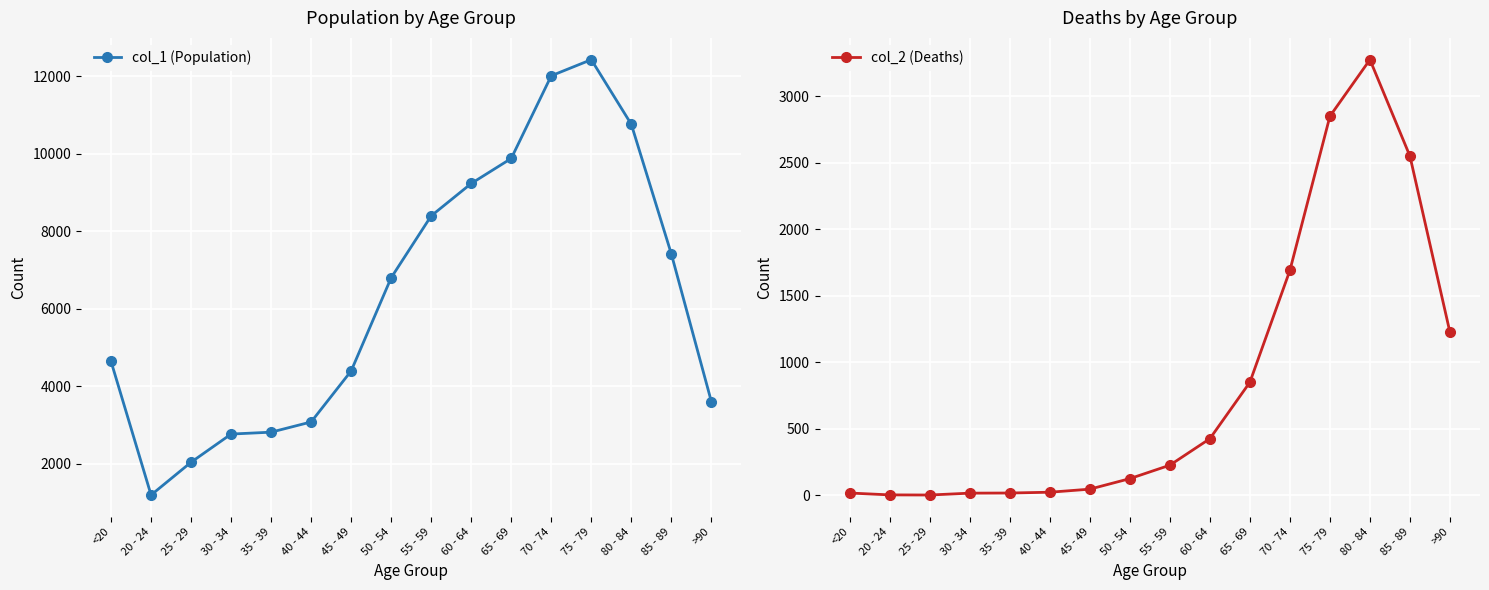

At how many categories does at least one series exceed 2102?

14